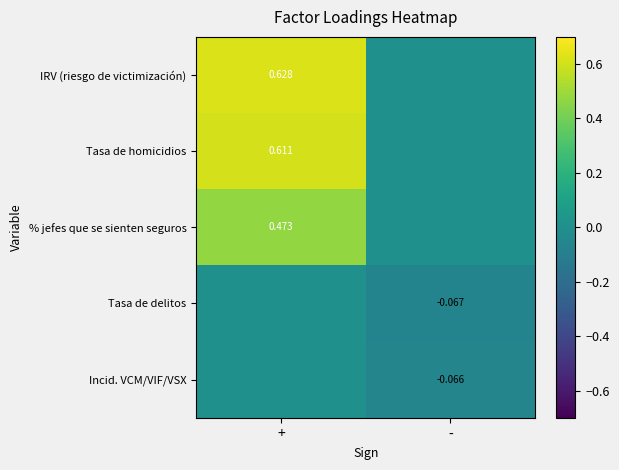

At which label does Incid. VCM/VIF/VSX reach its minimum?

-